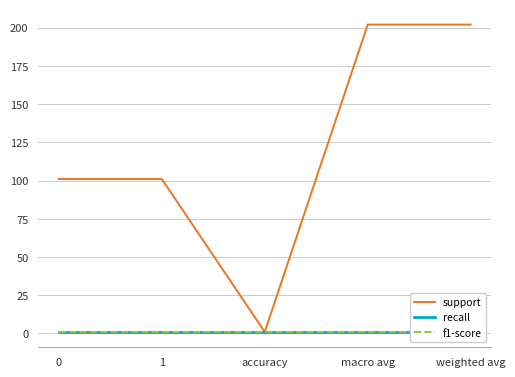

What is the label of the 2nd point from the left?

1